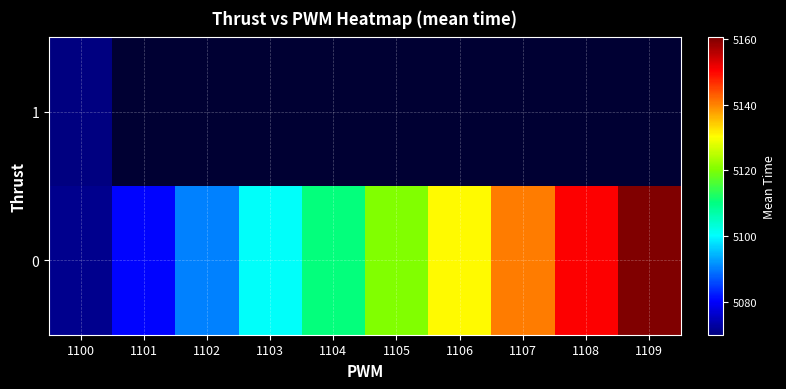

How many series are shown in this chart?

2